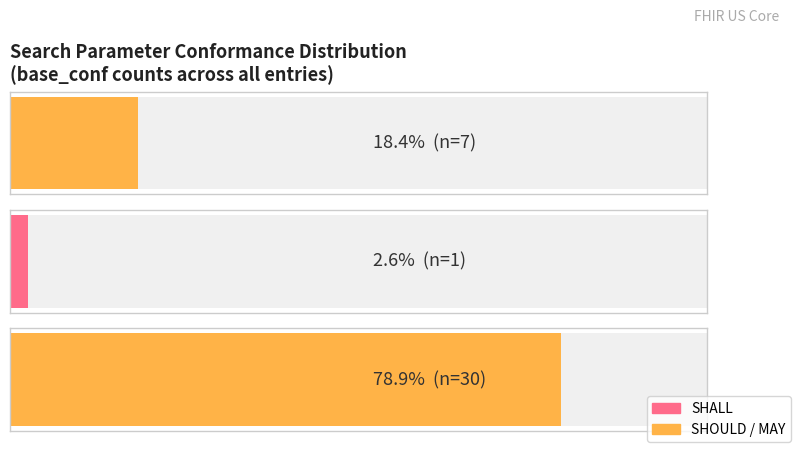

How many bars are there in total?

3